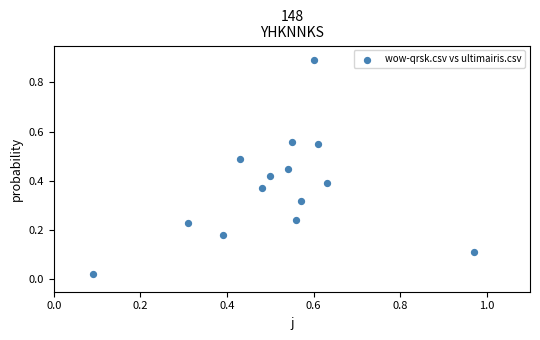

How many data points are displayed?

14